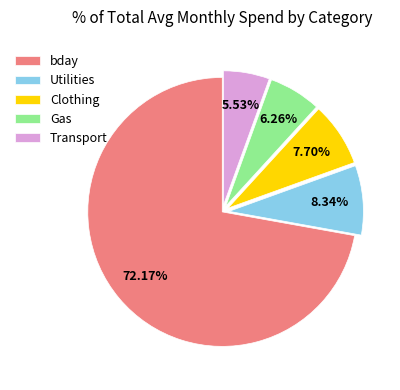

Which has a higher value, Clothing or Utilities?

Utilities